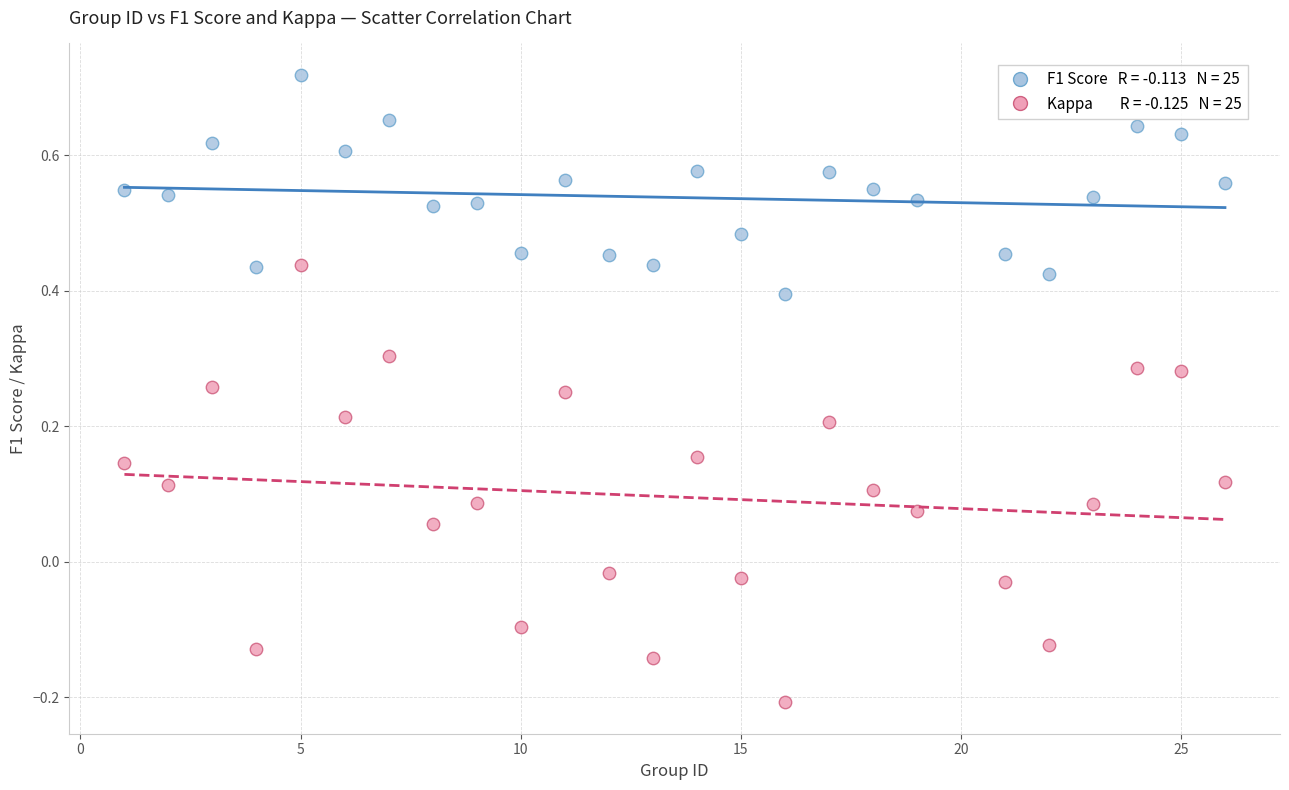

Across all data points, what is the range of X values (max minus min)?

25.0